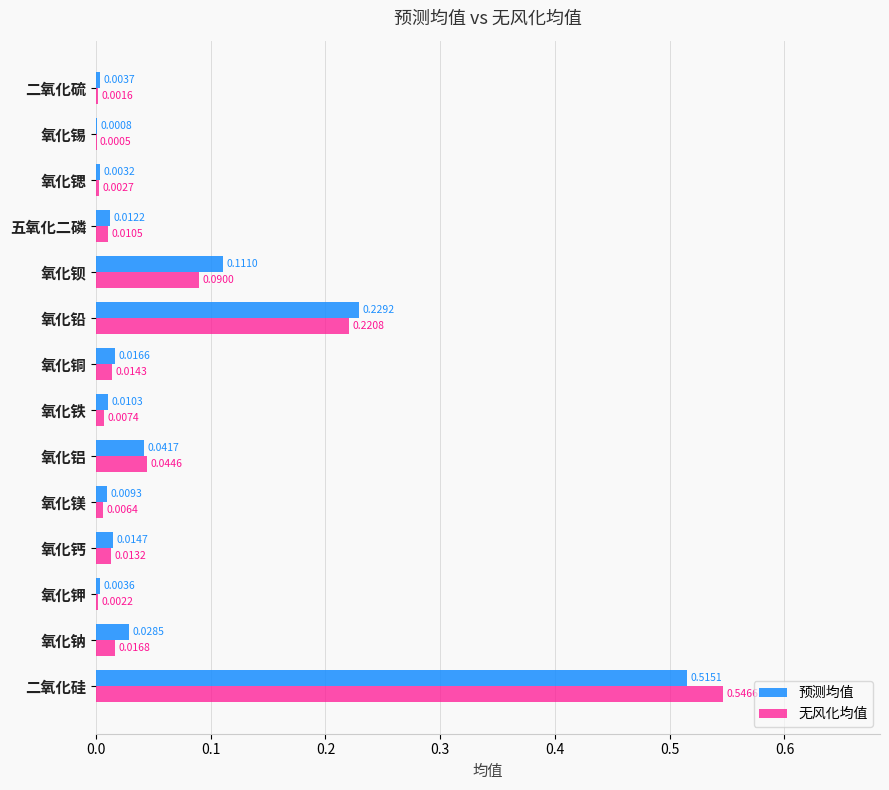

Which series changed the most between 二氧化硅 and 氧化锶?

无风化均值